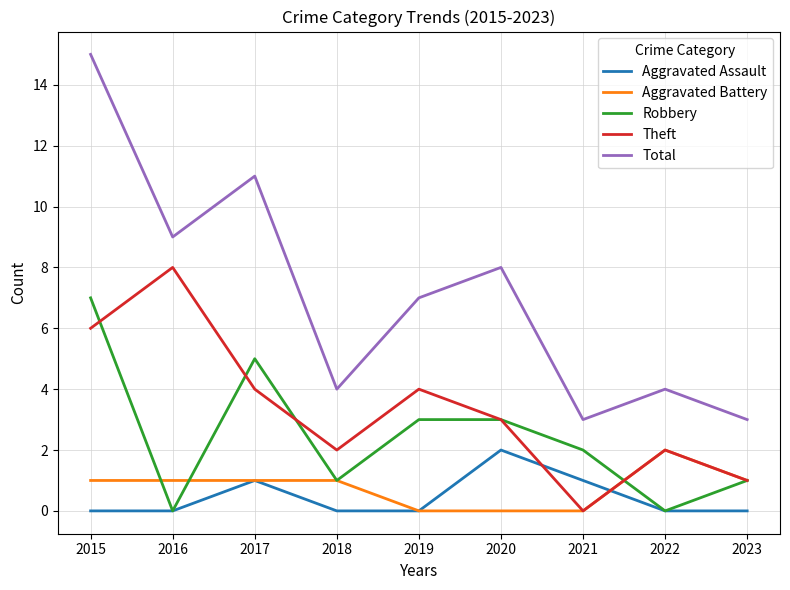

How many interior local peaks does the Aggravated Assault series have?

2